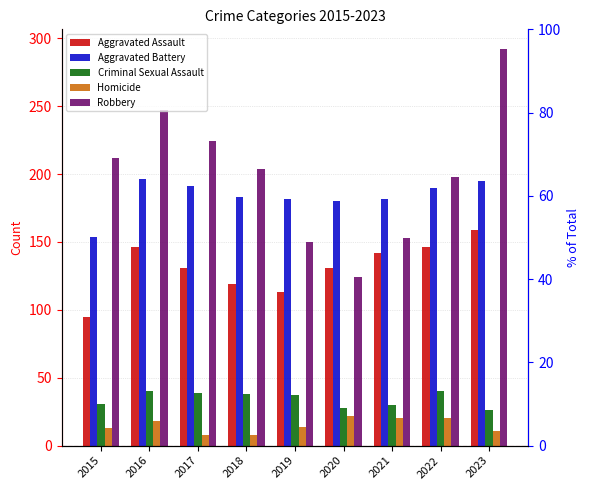

Is it true that Aggravated Assault equals 119 at 2018?

True